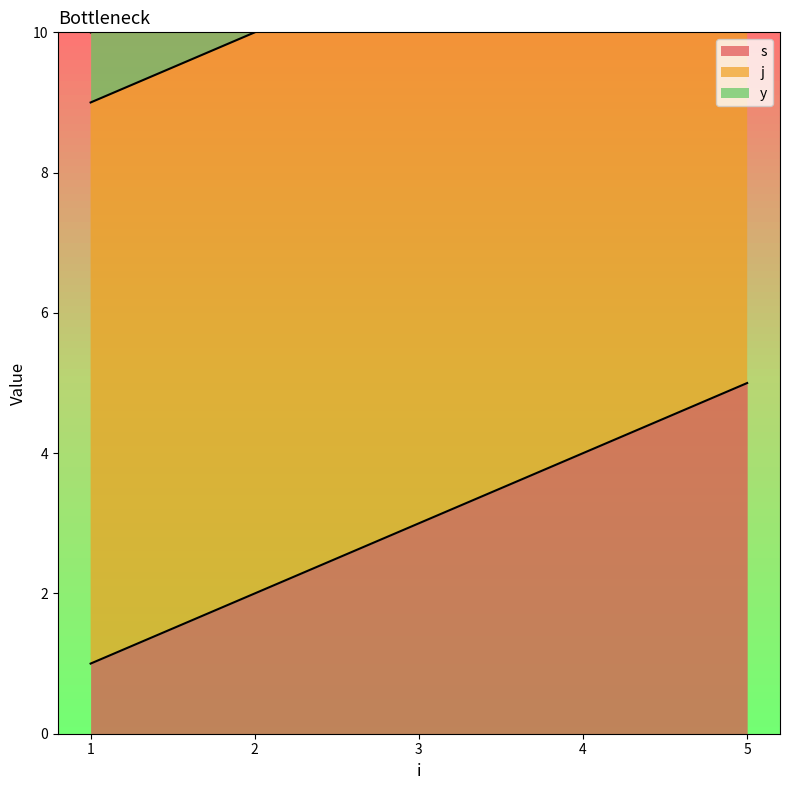

List the series in order of their overall mean, lowest first.

y, s, j